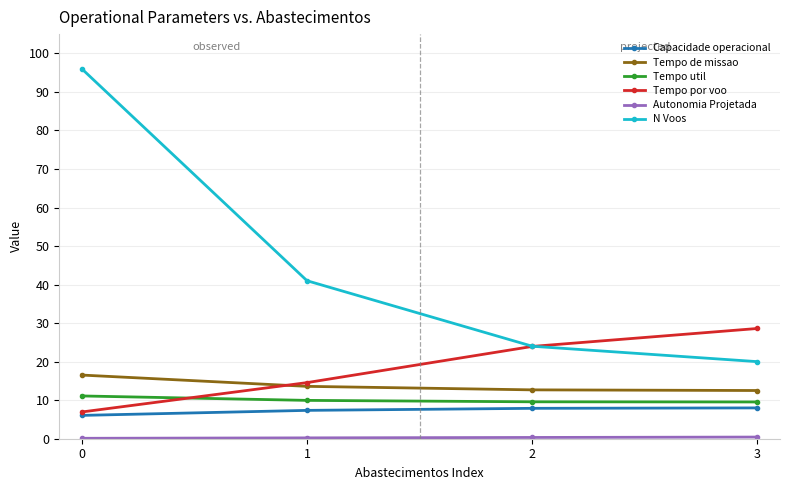

What is the difference between the second highest and second lowest values in the Tempo util series?

0.4